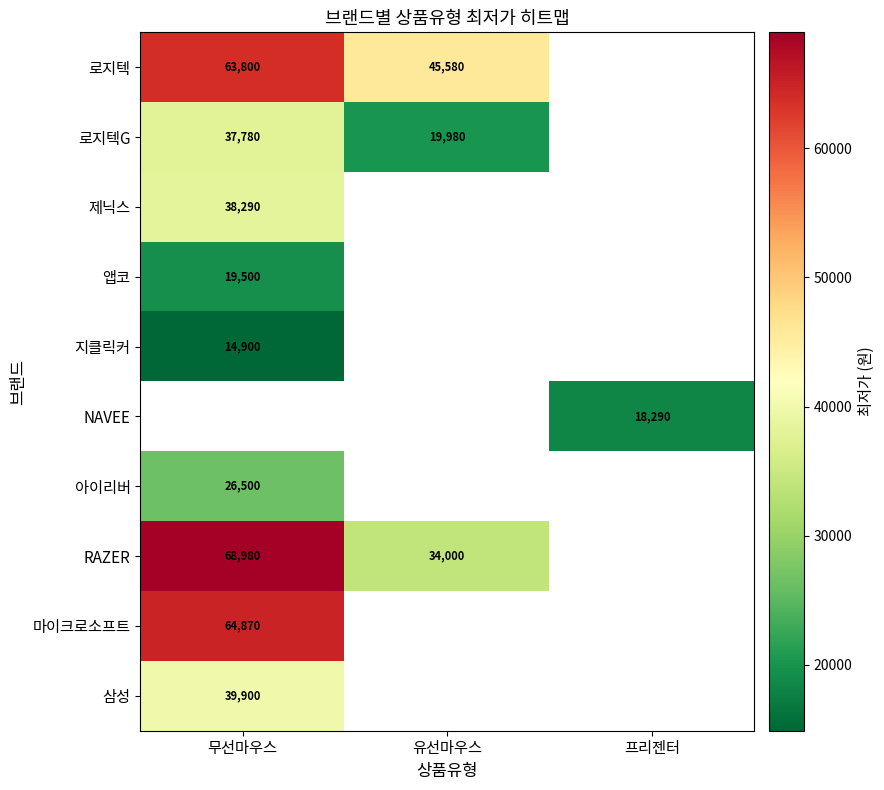

True or false: 삼성 has a value of 13833 at 무선마우스.

False